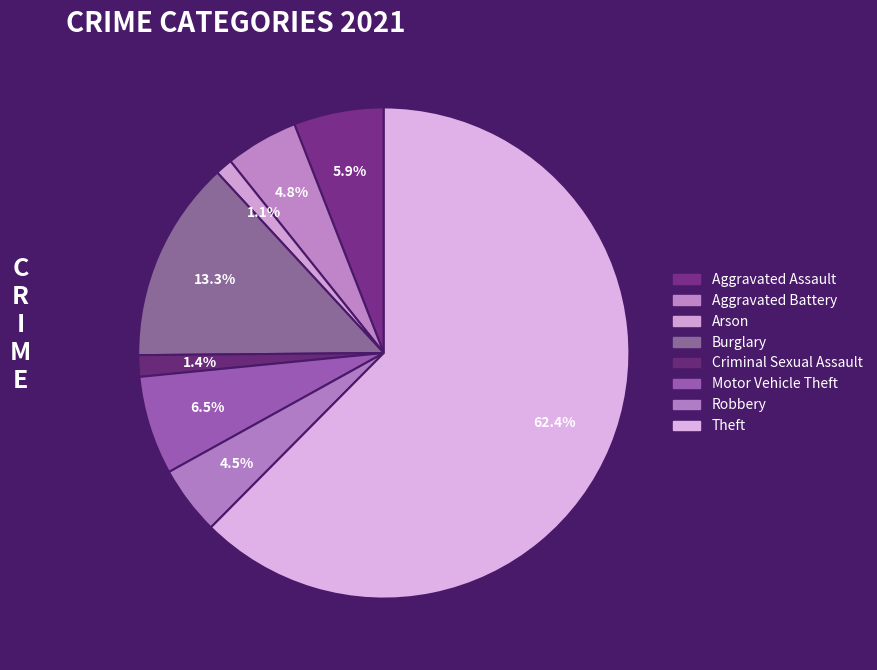

How many slices are in this pie chart?

8